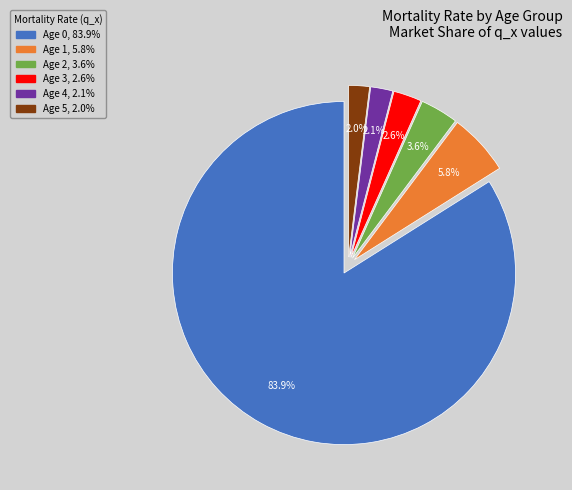

Between Age 2 and Age 5, which is larger?

Age 2